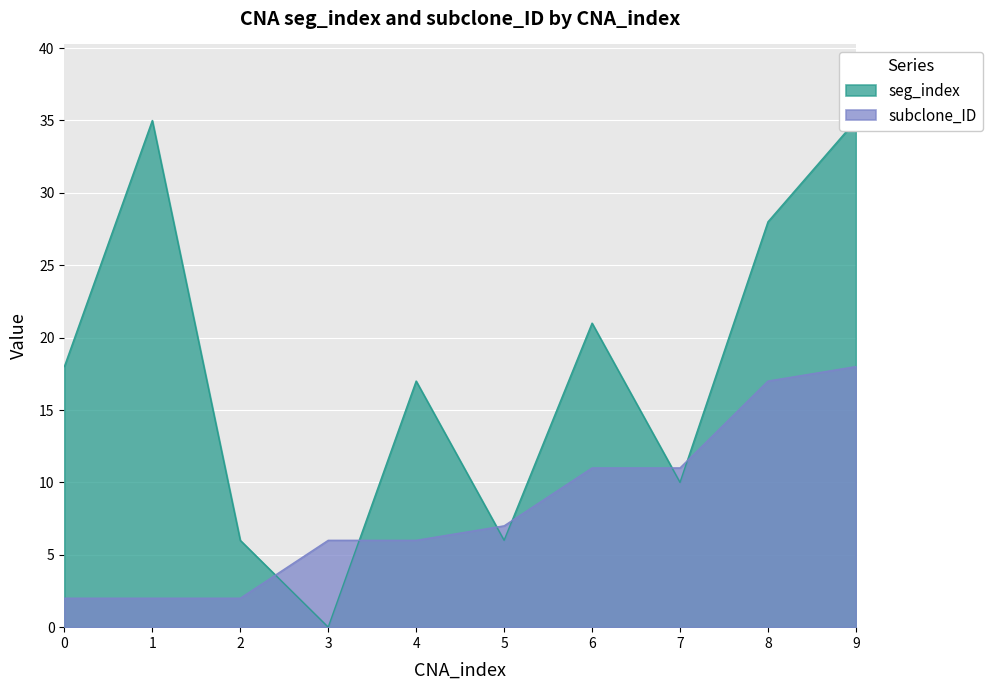

Reading left to right, extract all data points from this chart.

seg_index: 18	35	6	0	17	6	21	10	28	35
subclone_ID: 2	2	2	6	6	7	11	11	17	18